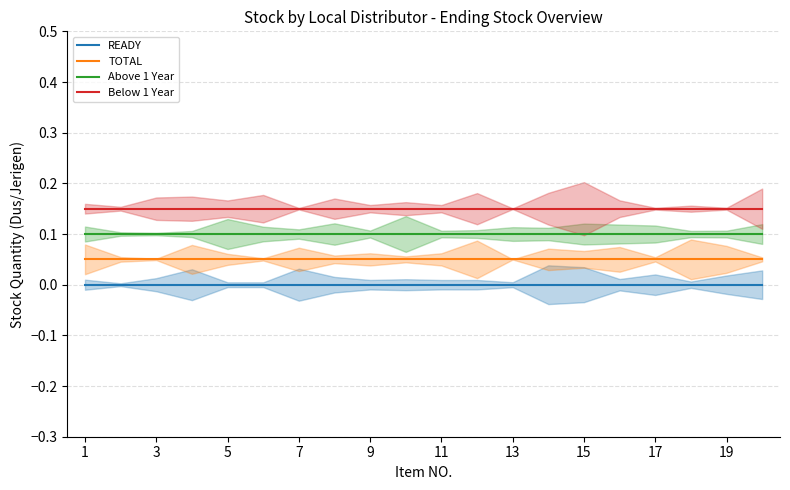

Which category has the lowest value in the Below 1 Year series?

1